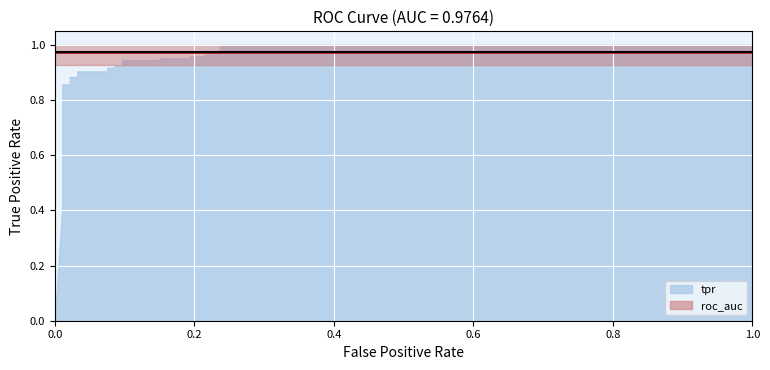

List the labels in order of tpr value, smallest first.

0, 1, 2, 3, 4, 5, 6, 7, 8, 9, 10, 11, 12, 13, 14, 15, 16, 17, 18, 19, 20, 21, 22, 23, 24, 25, 26, 27, 28, 29